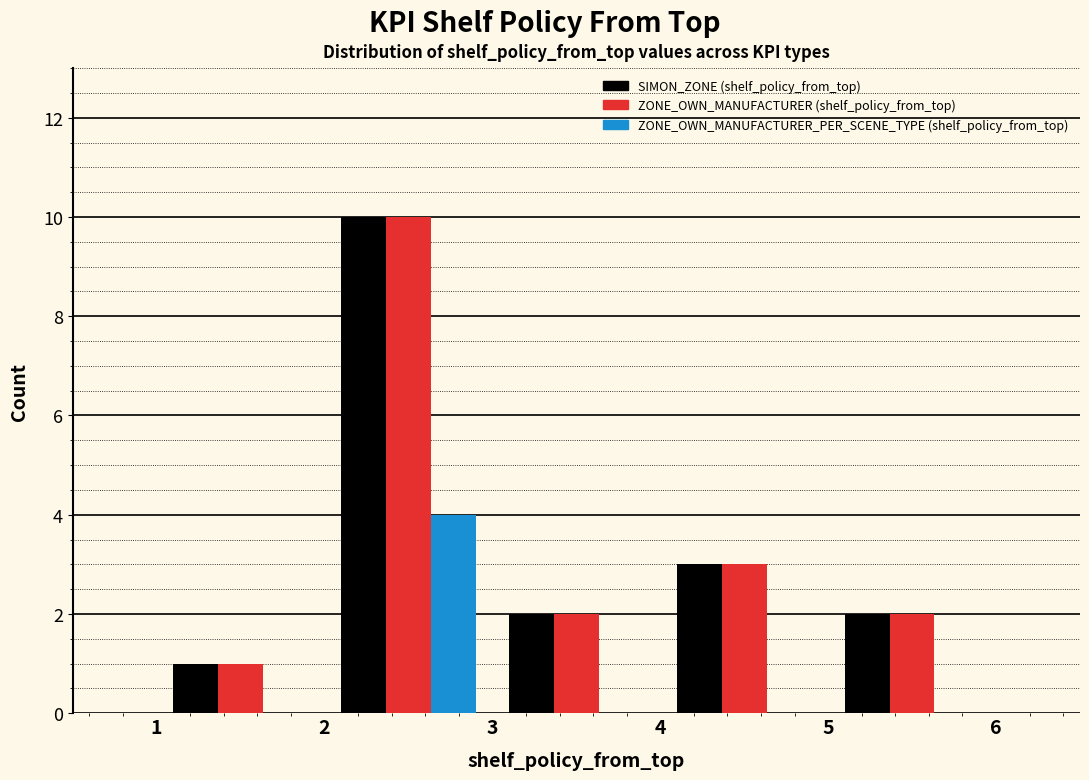

In the ZONE_OWN_MANUFACTURER_PER_SCENE_TYPE (shelf_policy_from_top) series, which range on the x-axis has the tallest bar?

2 to 3